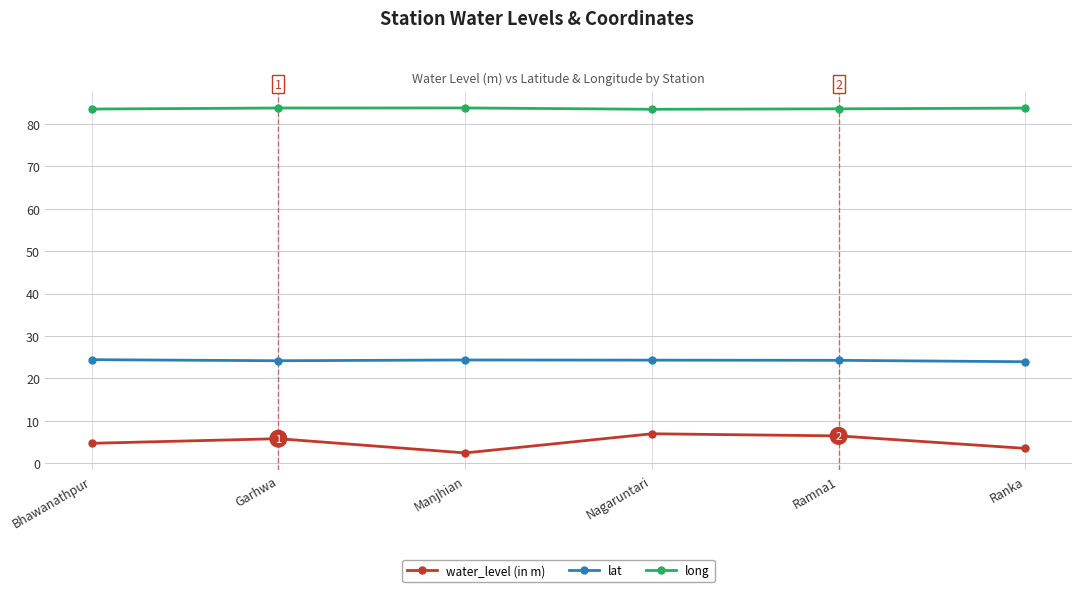

True or false: water_level (in m) and long cross at least once.

False